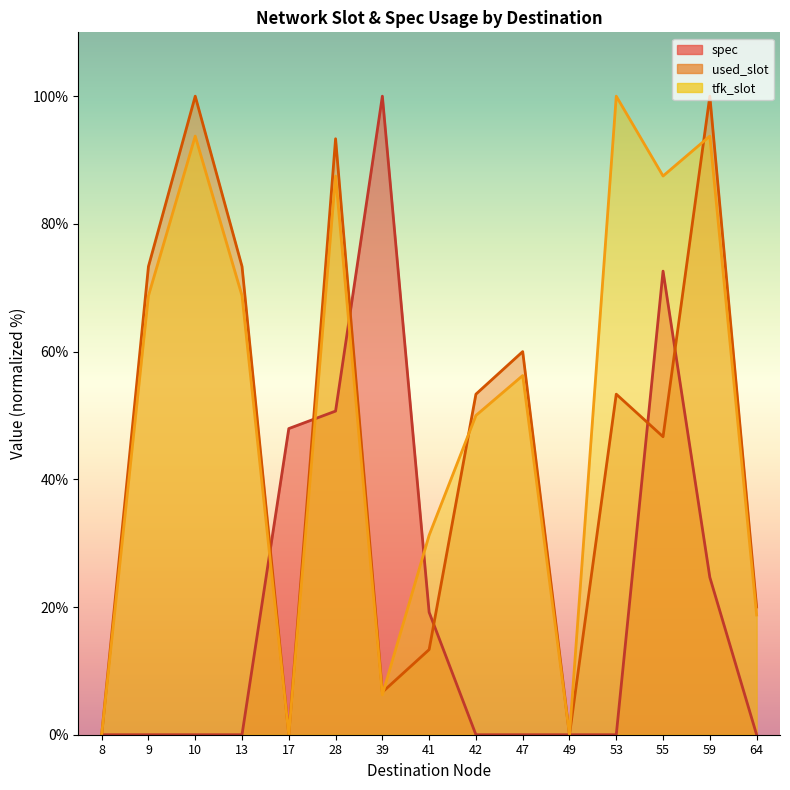

Where is mean_tfk_slot nearest to the value 50?

42